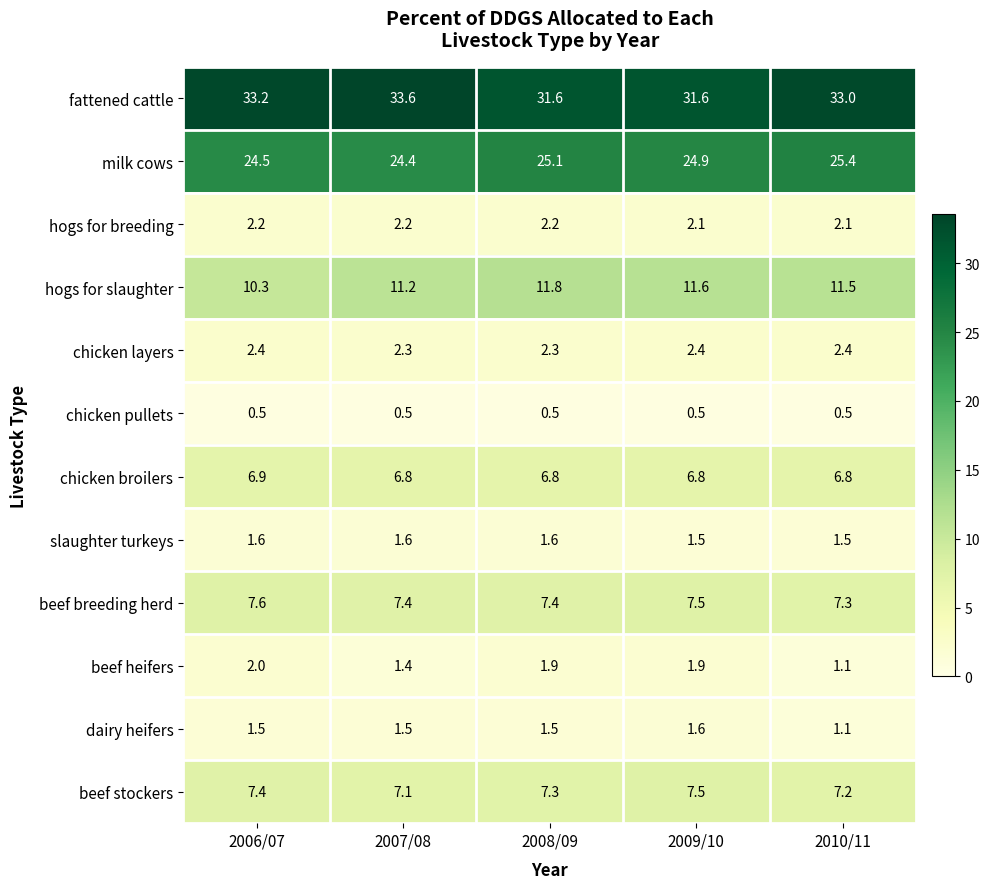

Is it true that chicken broilers equals 6.8 at 2009/10?

True